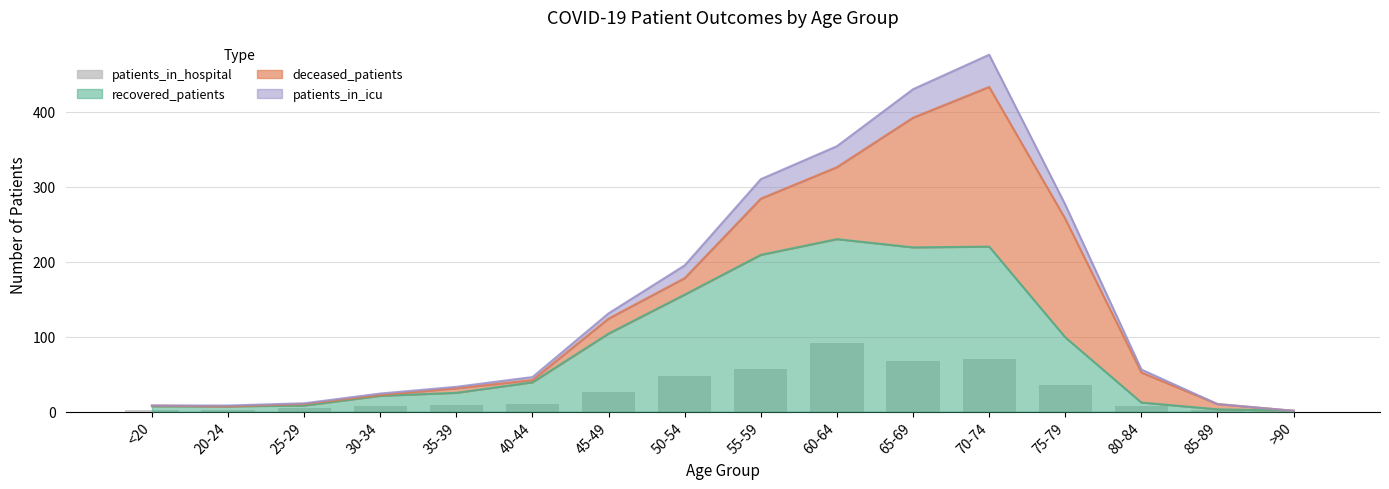

How many bars are there in total?

16